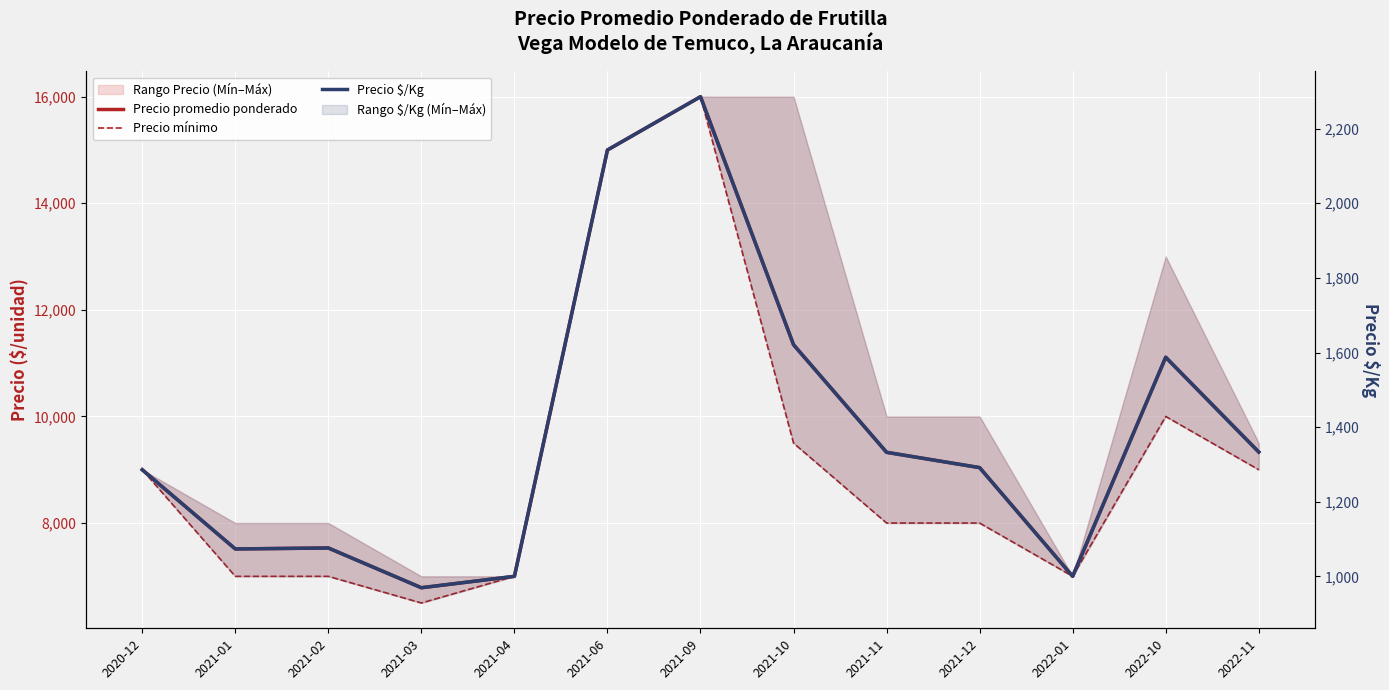

Which category has the highest value in the Precio mínimo series?

2021-09